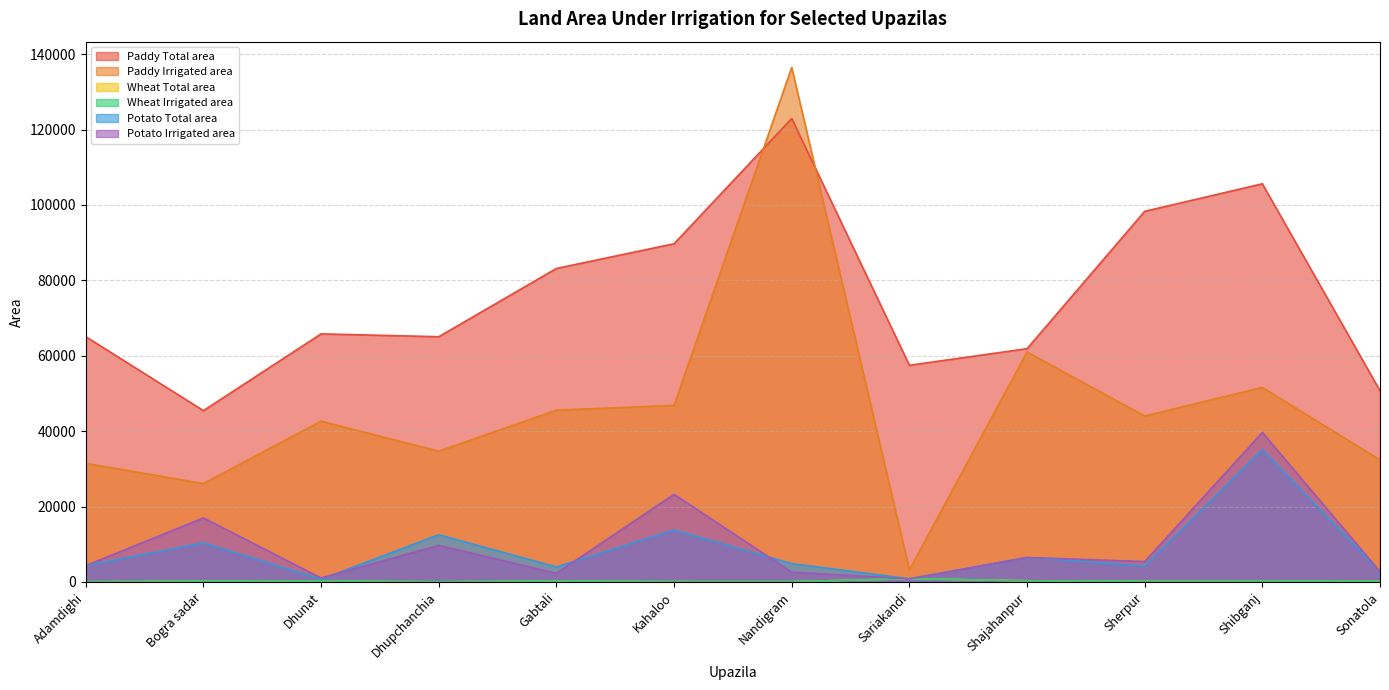

What value does the Wheat Total area series have at Bogra sadar, to the nearest 10?

220